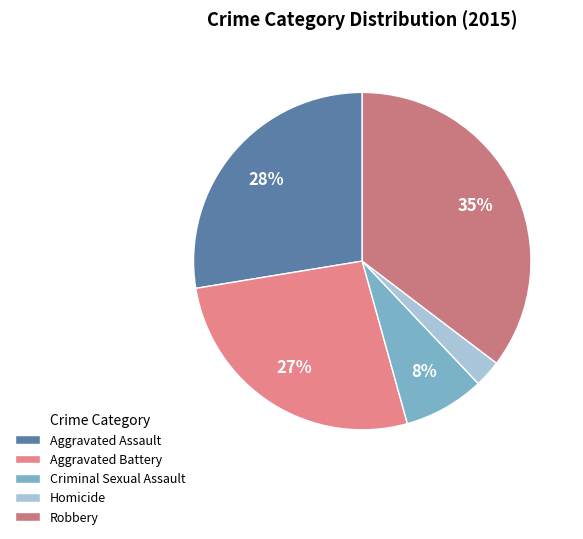

The Aggravated Assault slice represents 36% of the pie. True or false?

False